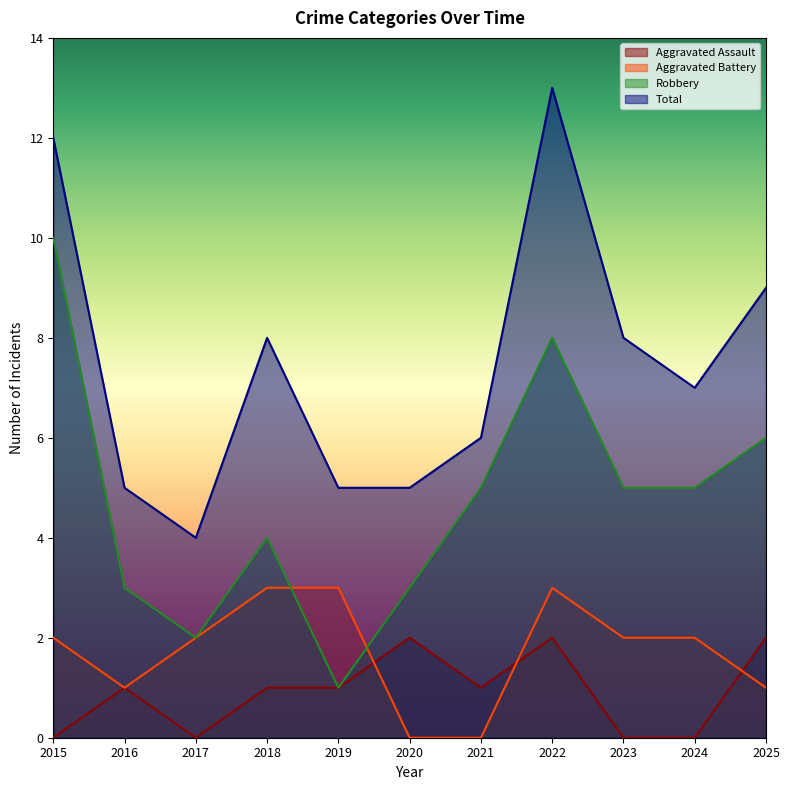

Which series has the largest range (max minus min)?

Robbery